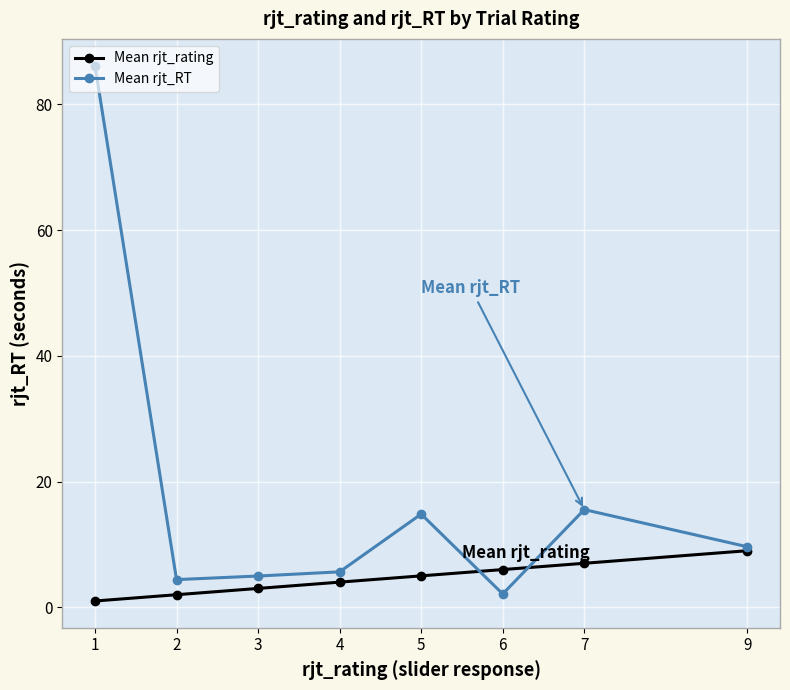

Rank the series by their maximum value, from lowest to highest.

Mean rjt_rating, Mean rjt_RT